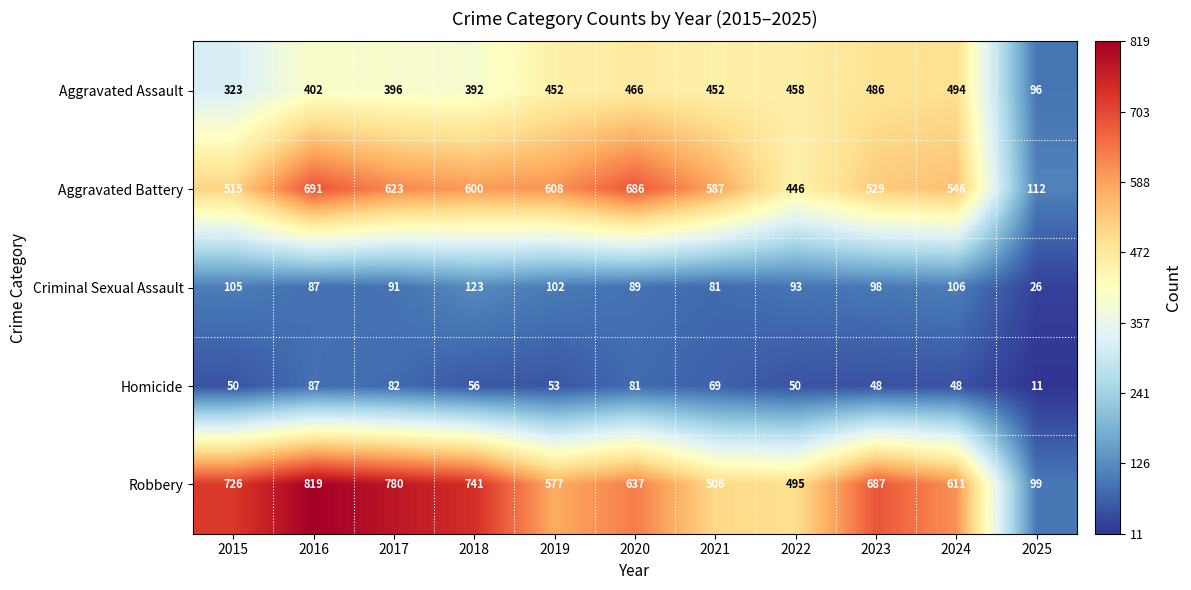

What is the sum of the Criminal Sexual Assault values at 2021 and 2025?

107